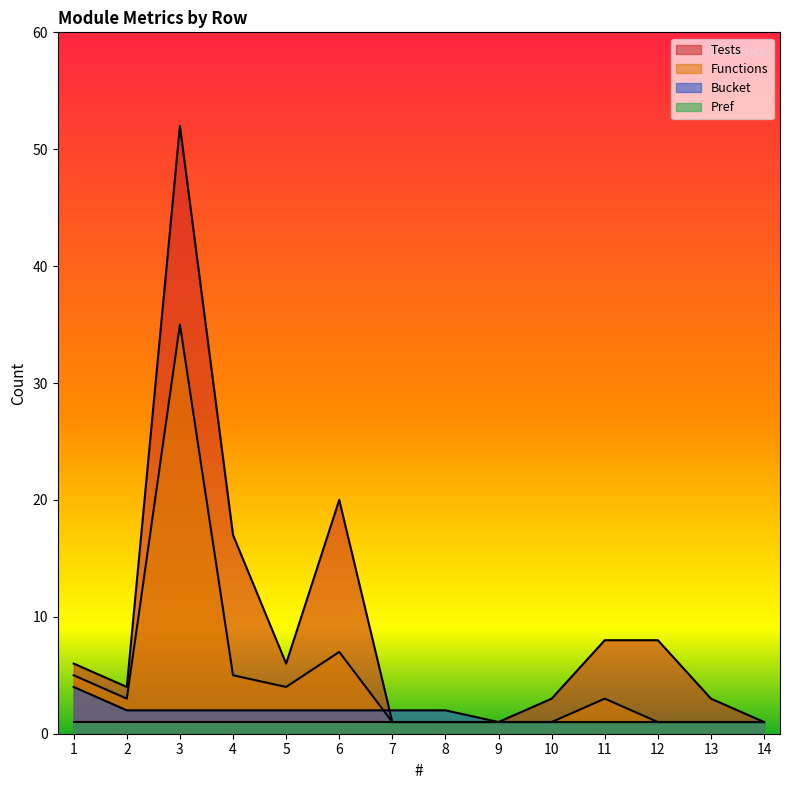

At which label does Functions reach its minimum?

7